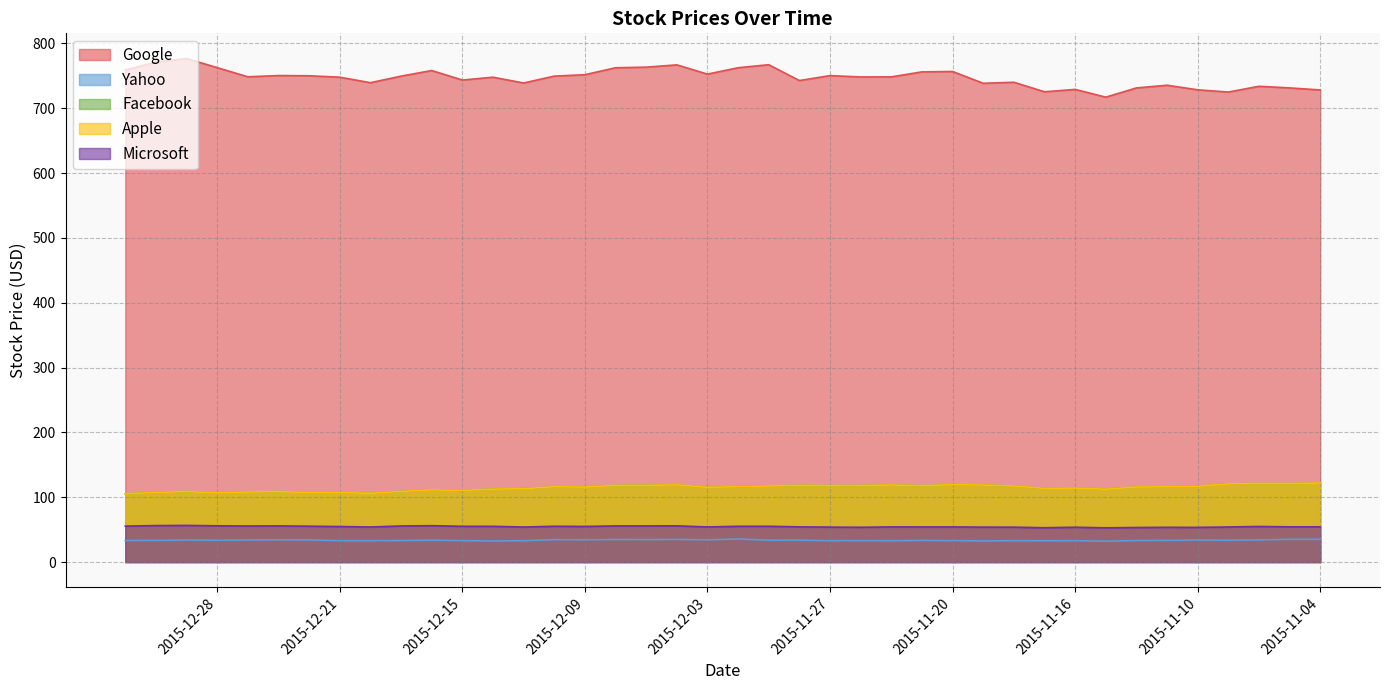

How many interior local peaks does the Facebook series have?

11